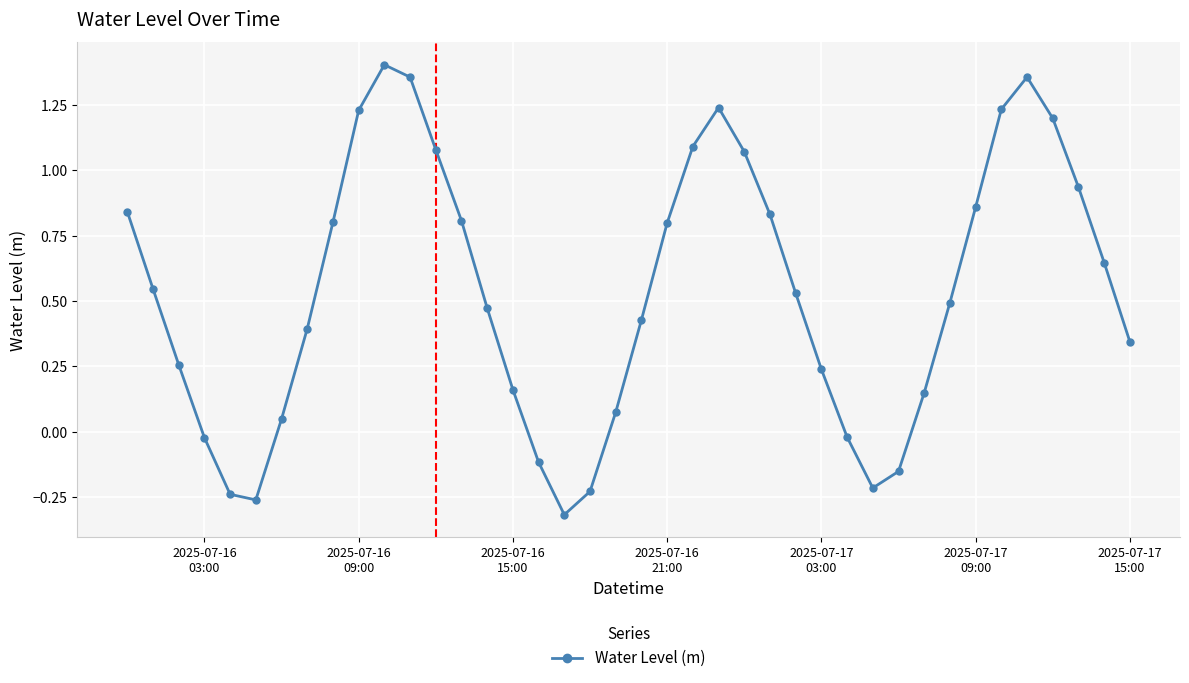

What is the difference between the maximum and minimum values?

1.7